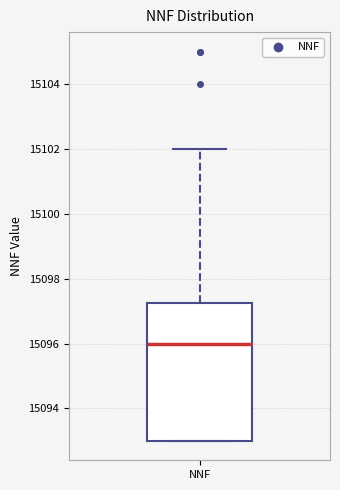

Read this box plot against the y-axis: the position of the median line, the range covered by the box, and the ends of both whiskers. The values are not printed on the chart, so give them approximately, as read against the axis.

median 15096.0, box 15093.0 to 15097.2, whiskers 15093.0 to 15102.0